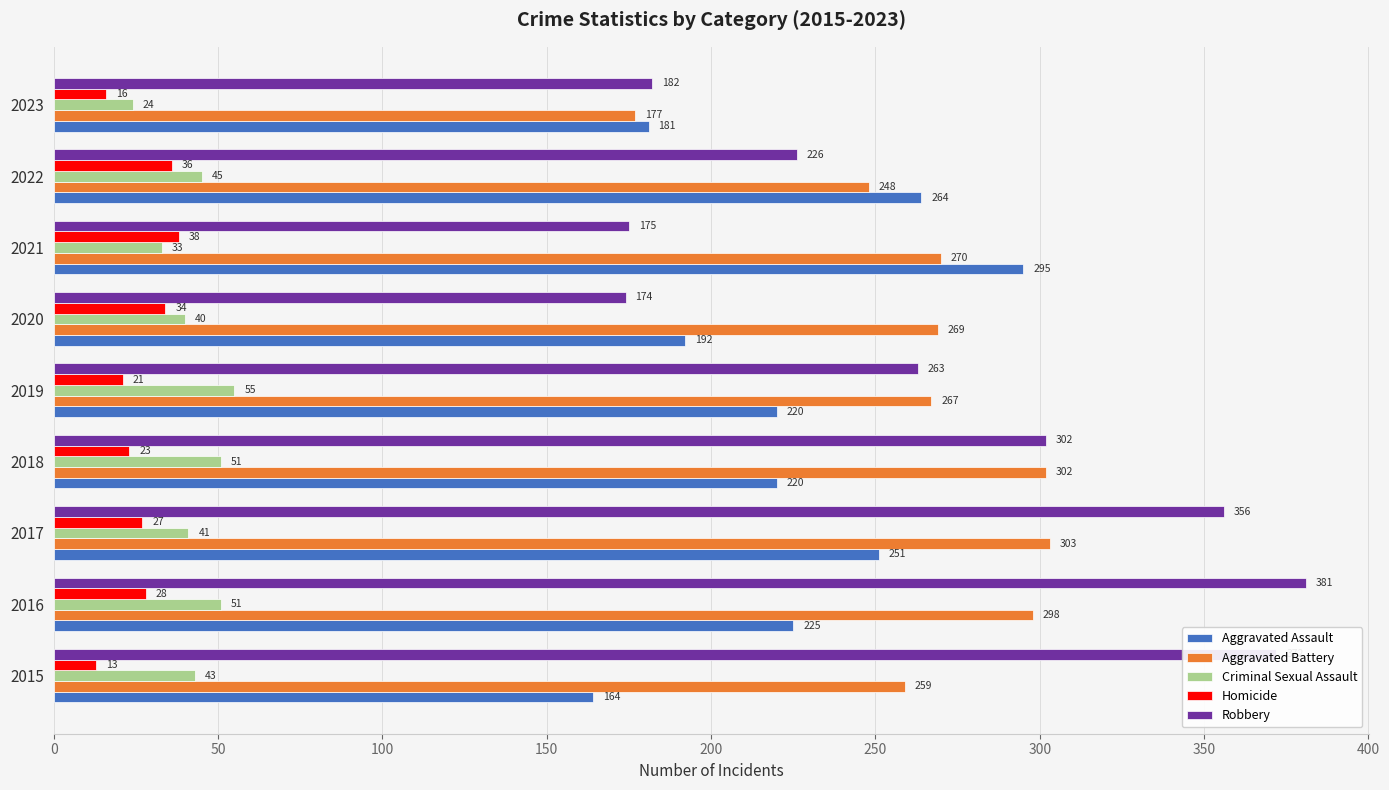

What is the sum of the Criminal Sexual Assault values at 2019 and 2020?

95